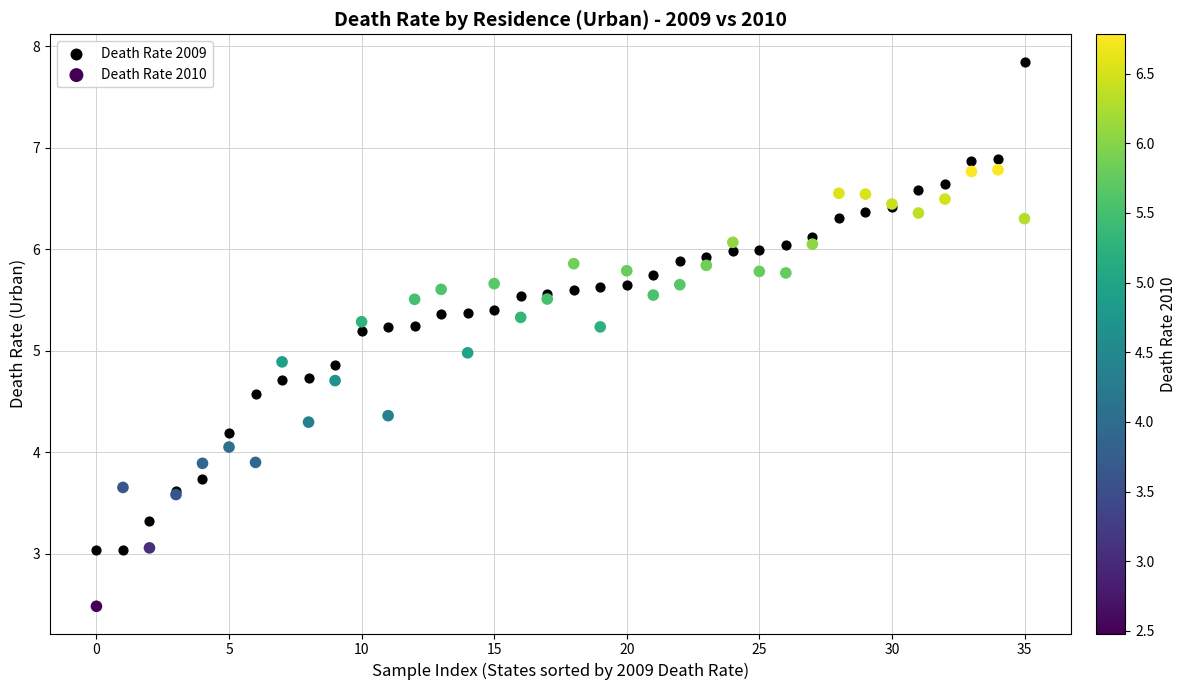

Which series reaches the maximum Y coordinate?

Death Rate 2009